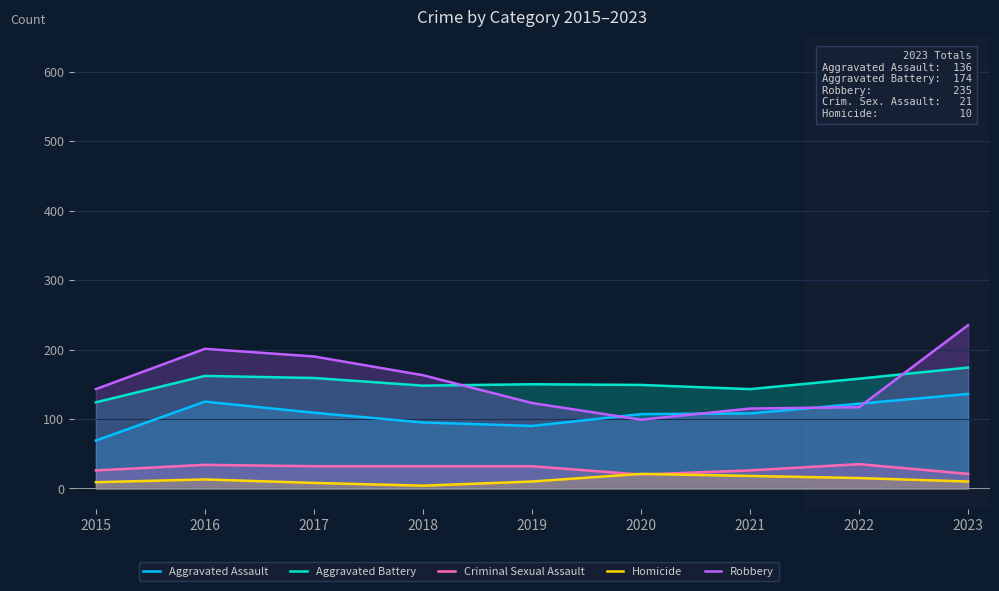

In Criminal Sexual Assault, how many points are lower than both neighbors (excluding endpoints)?

1